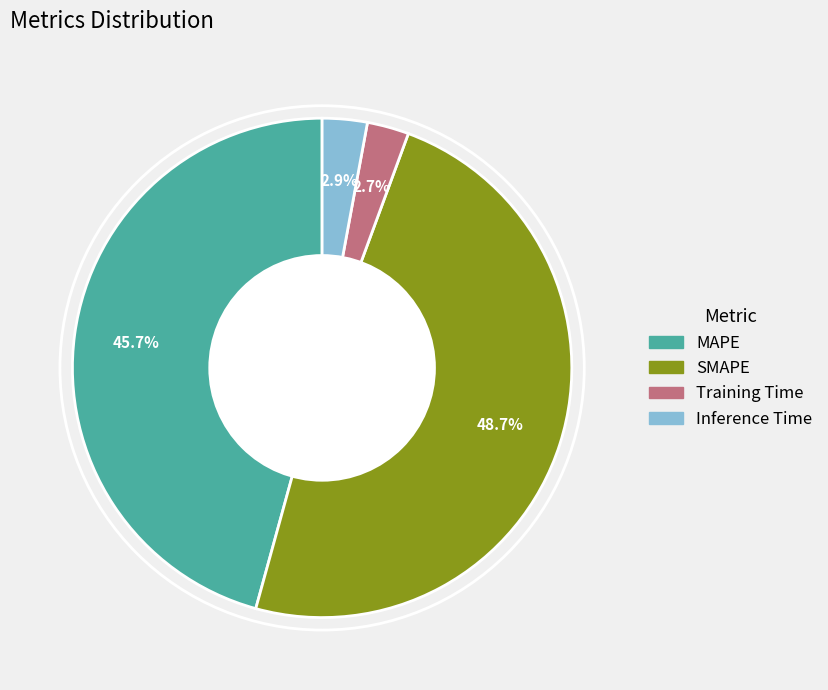

How many slices are in this pie chart?

4